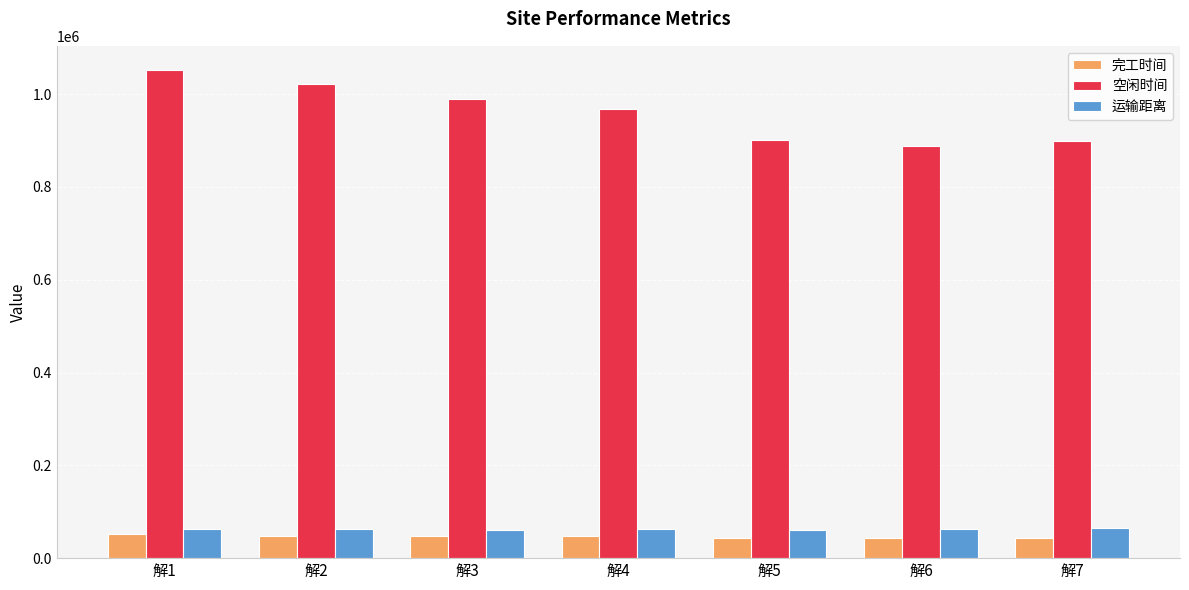

What is the value of the 完工时间 bar at the 5th from the left?

44158.2